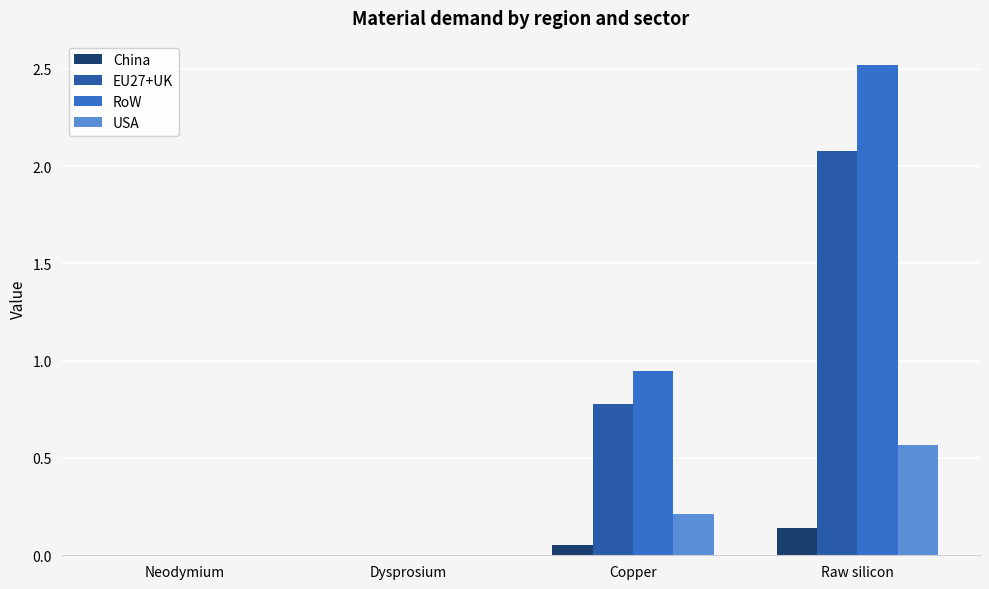

True or false: RoW has a value of 0.0 at Neodymium.

True